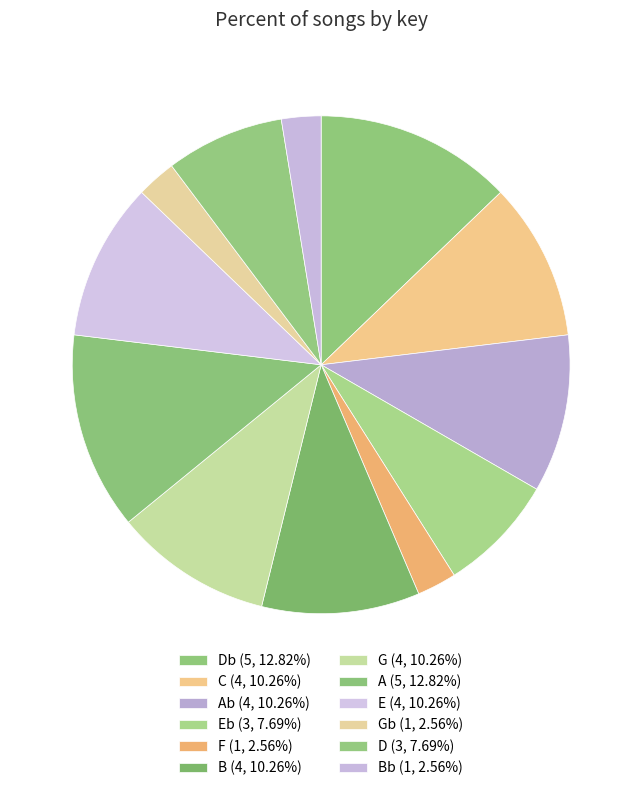

How many segments does this pie chart have?

12